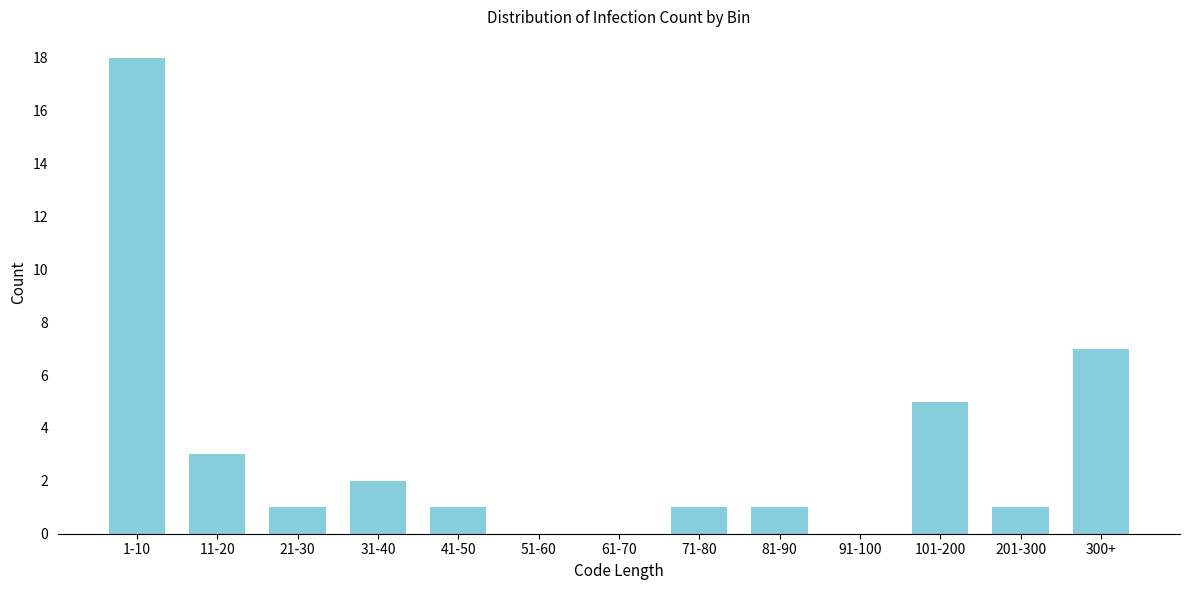

Reading left to right, list all the values displayed in this chart.

1-10=18	11-20=3	21-30=1	31-40=2	41-50=1	51-60=0	61-70=0	71-80=1	81-90=1	91-100=0	101-200=5	201-300=1	300+=7